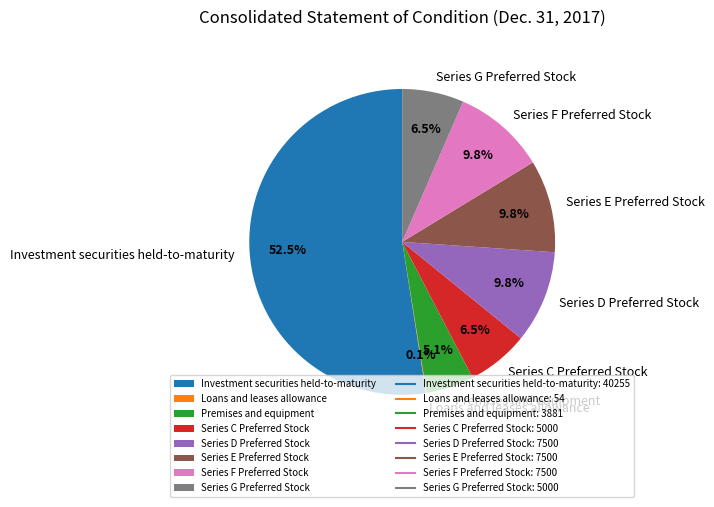

Which slice is the largest?

Investment securities held-to-maturity